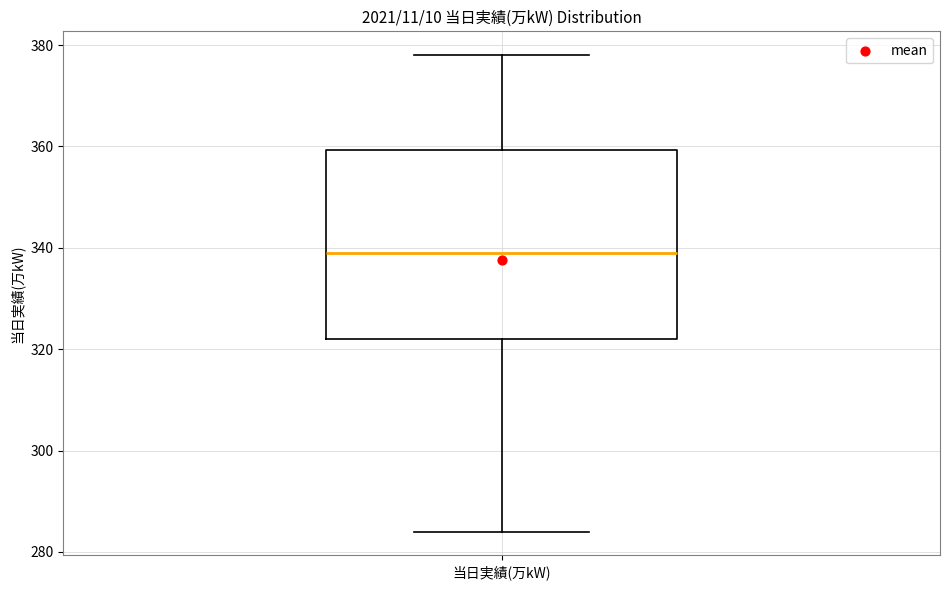

Where does the upper whisker of the box for 当日実績(万kW) end on the y-axis? The values are not printed on the chart, so give them approximately, as read against the axis.

378